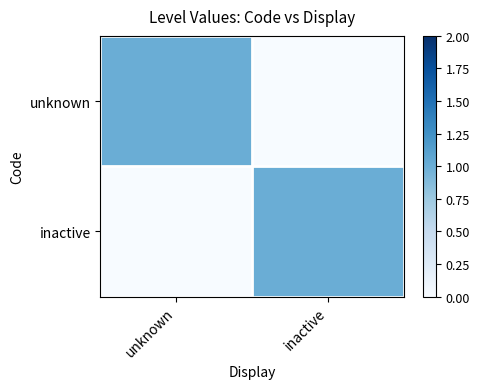

Rank the series at inactive from lowest to highest value.

unknown, inactive